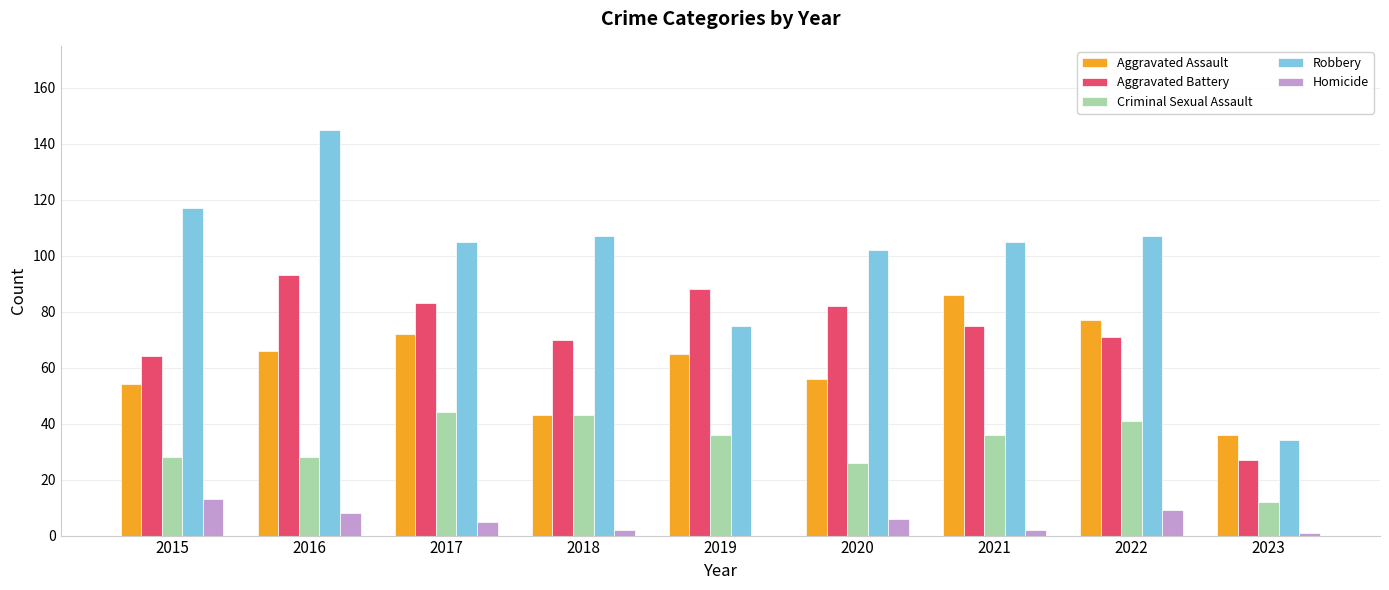

What is the sum of all Criminal Sexual Assault values?

294